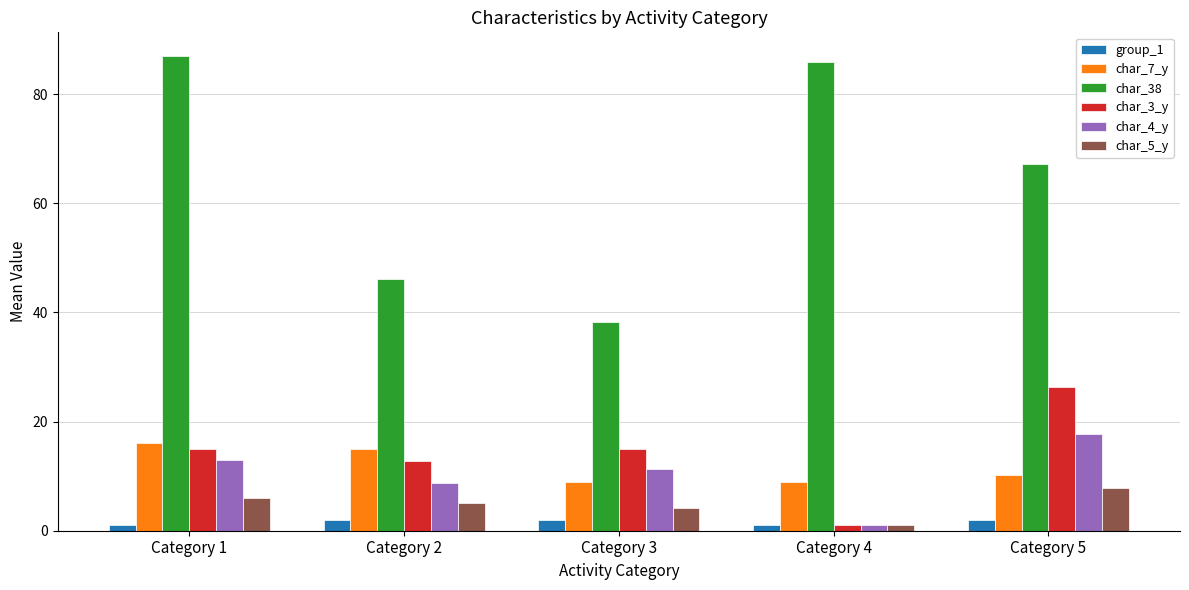

What is the difference between the maximum and minimum values in the char_3_y series?

25.4